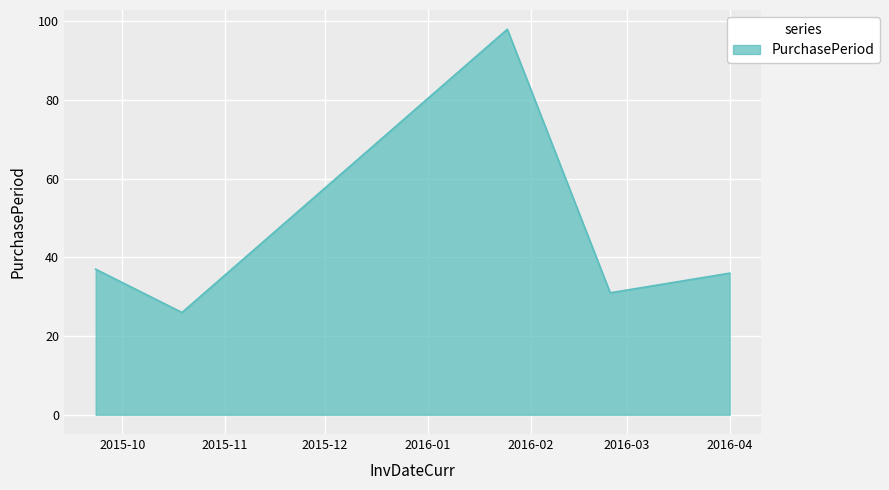

What is the maximum value shown in the chart?

98